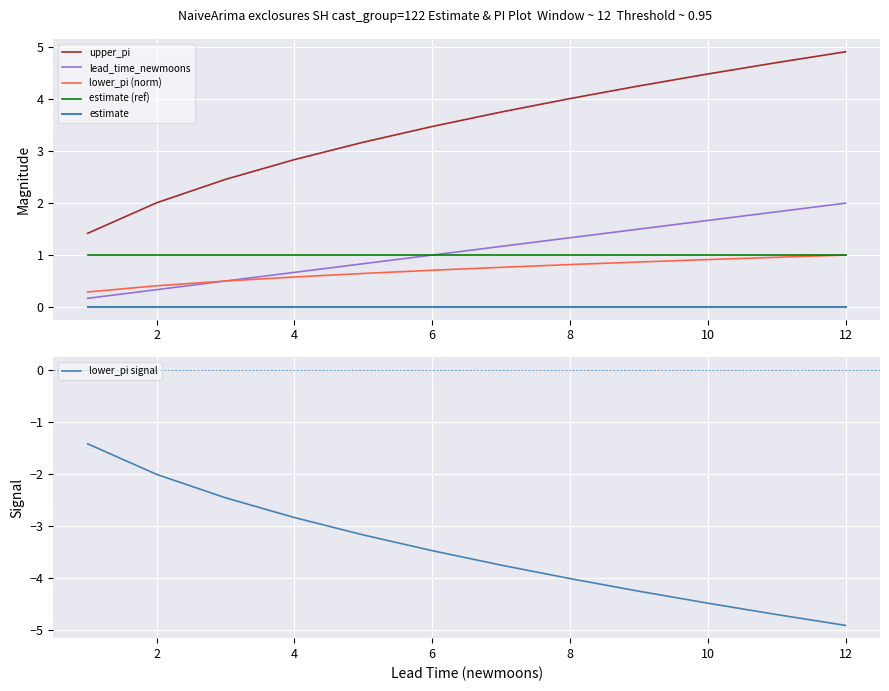

Reading left to right, extract all data points from this chart.

upper_pi: 1.4	2.0	2.5	2.8	3.2	3.5	3.8	4.0	4.3	4.5	4.7	4.9
lead_time_newmoons: 0.2	0.3	0.5	0.7	0.8	1.0	1.2	1.3	1.5	1.7	1.8	2.0
lower_pi (norm): 0.3	0.4	0.5	0.6	0.6	0.7	0.8	0.8	0.9	0.9	1.0	1.0
estimate (ref): 1.0	1.0	1.0	1.0	1.0	1.0	1.0	1.0	1.0	1.0	1.0	1.0
estimate: 0.0	0.0	0.0	0.0	0.0	0.0	0.0	0.0	0.0	0.0	0.0	0.0
lower_pi signal: -1.4	-2.0	-2.5	-2.8	-3.2	-3.5	-3.8	-4.0	-4.3	-4.5	-4.7	-4.9